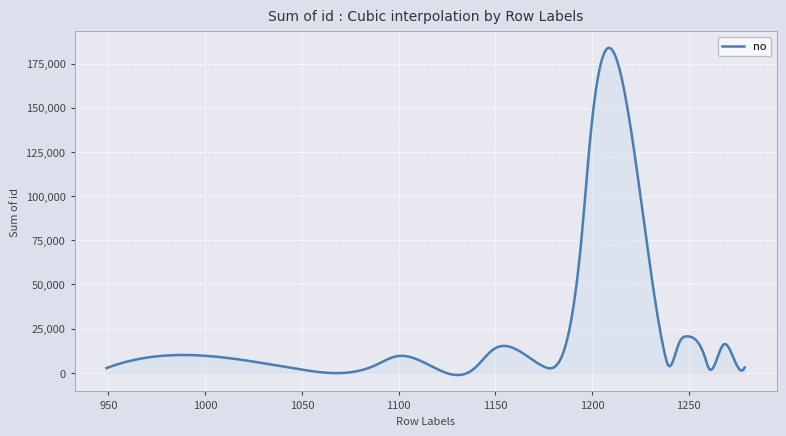

How many categories are shown in the chart?

400